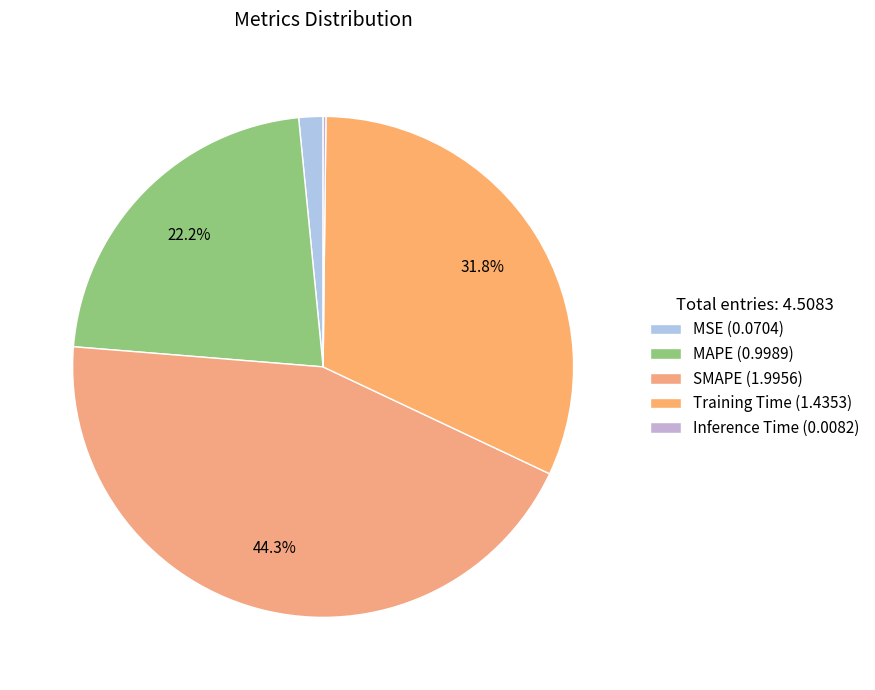

To the nearest percent, what is the combined percentage of Inference Time and MSE?

2%